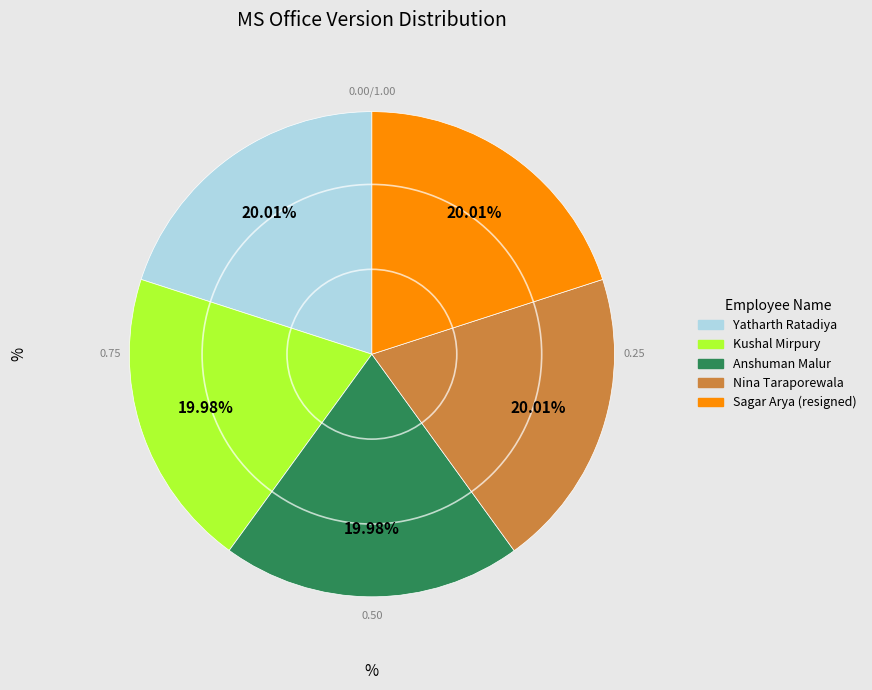

What is the ratio of the value at Yatharth Ratadiya to the value at Anshuman Malur?

1.0